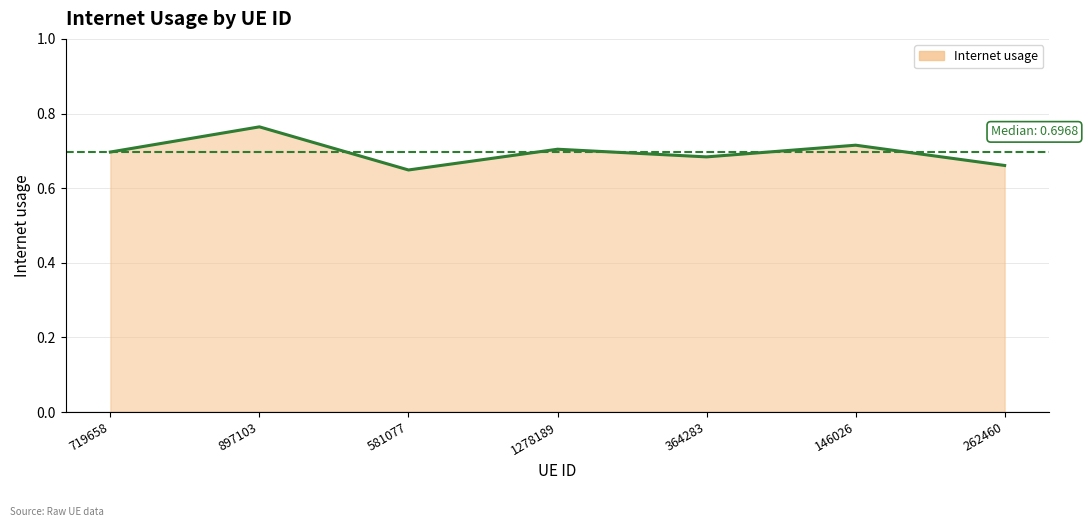

What is the difference between the maximum and minimum values?

0.1